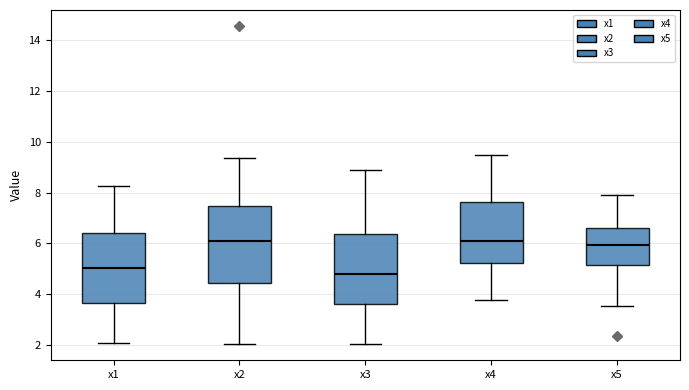

Where does the lower whisker of the box for x4 end on the y-axis? The values are not printed on the chart, so give them approximately, as read against the axis.

3.8